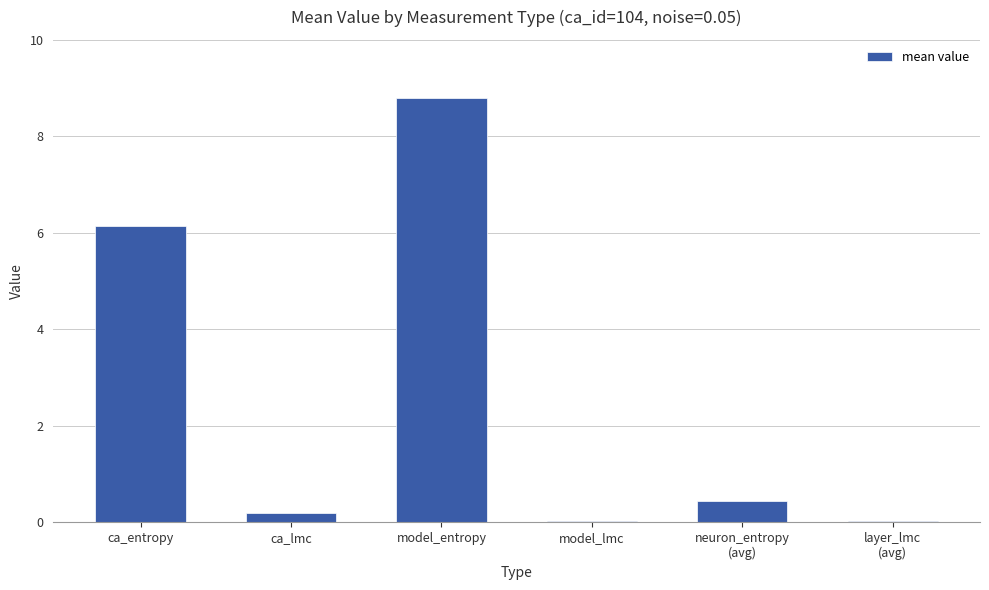

What is the approximate value at model_entropy?

8.8